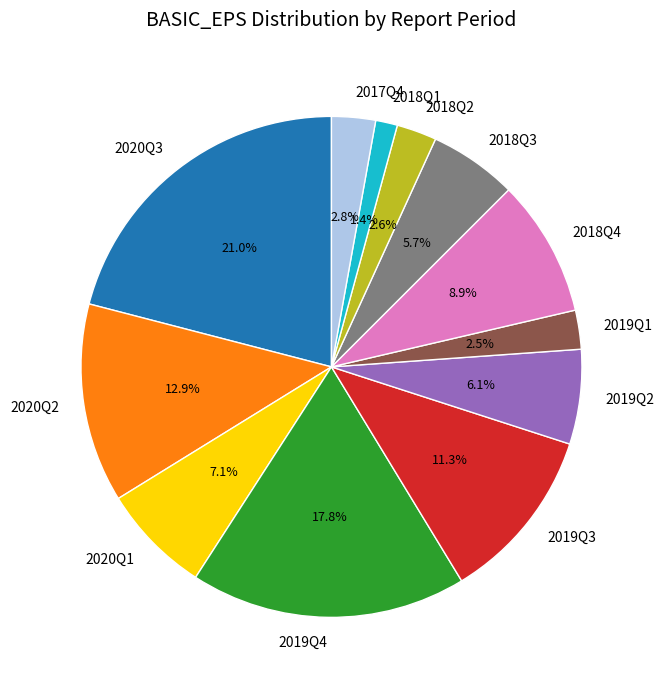

Combined, do 2018Q1 and 2020Q1 account for over 50%?

No